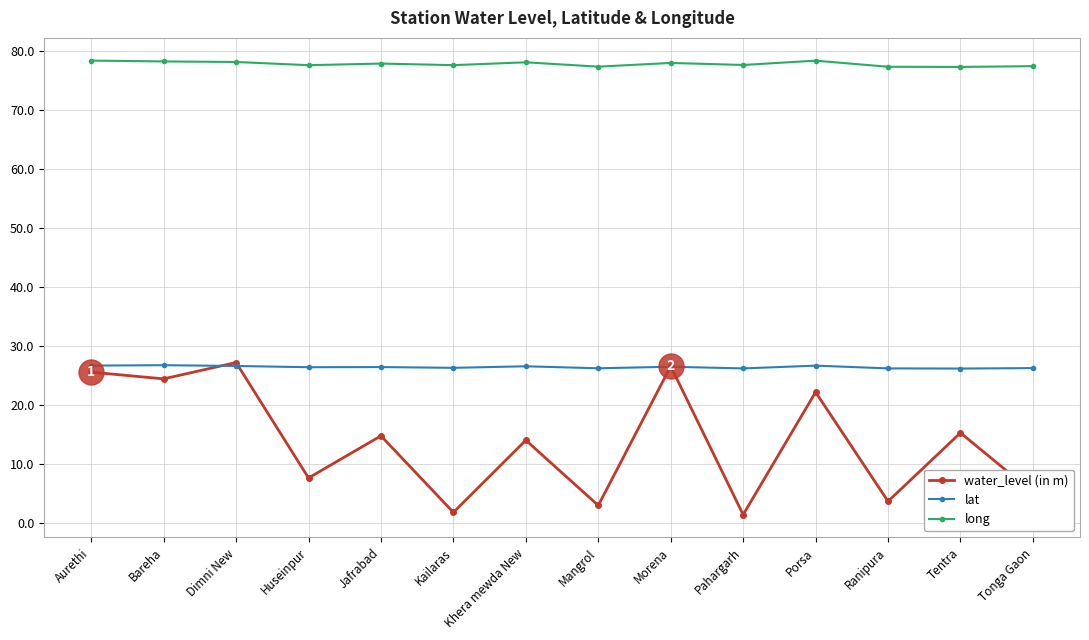

What is the difference between the highest and lowest values at Morena?

51.5